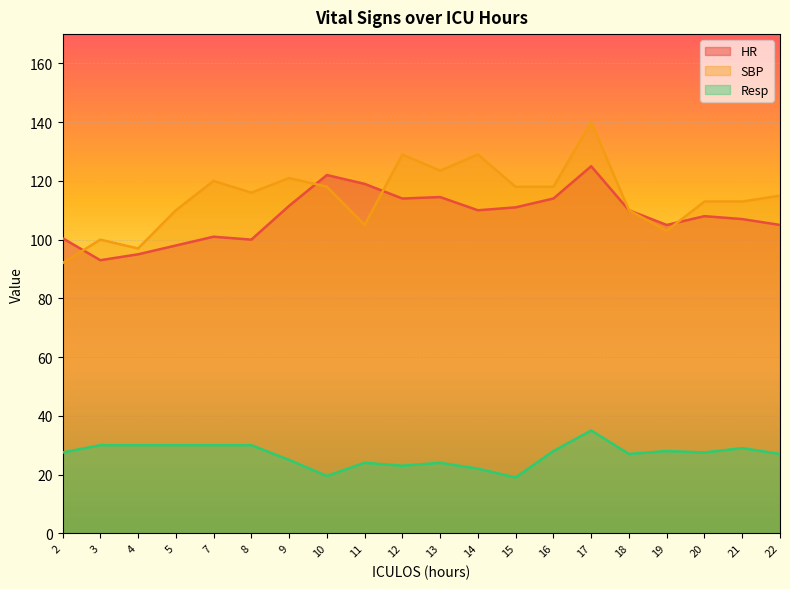

Is the value of SBP at 9 greater than the value of Resp at 4?

Yes